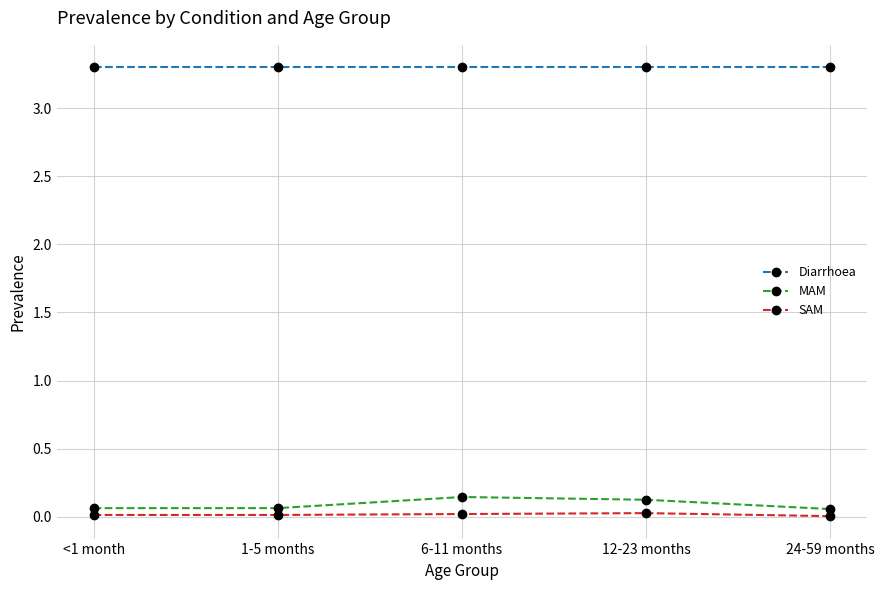

True or false: Diarrhoea has more than 2 interior local peaks.

False